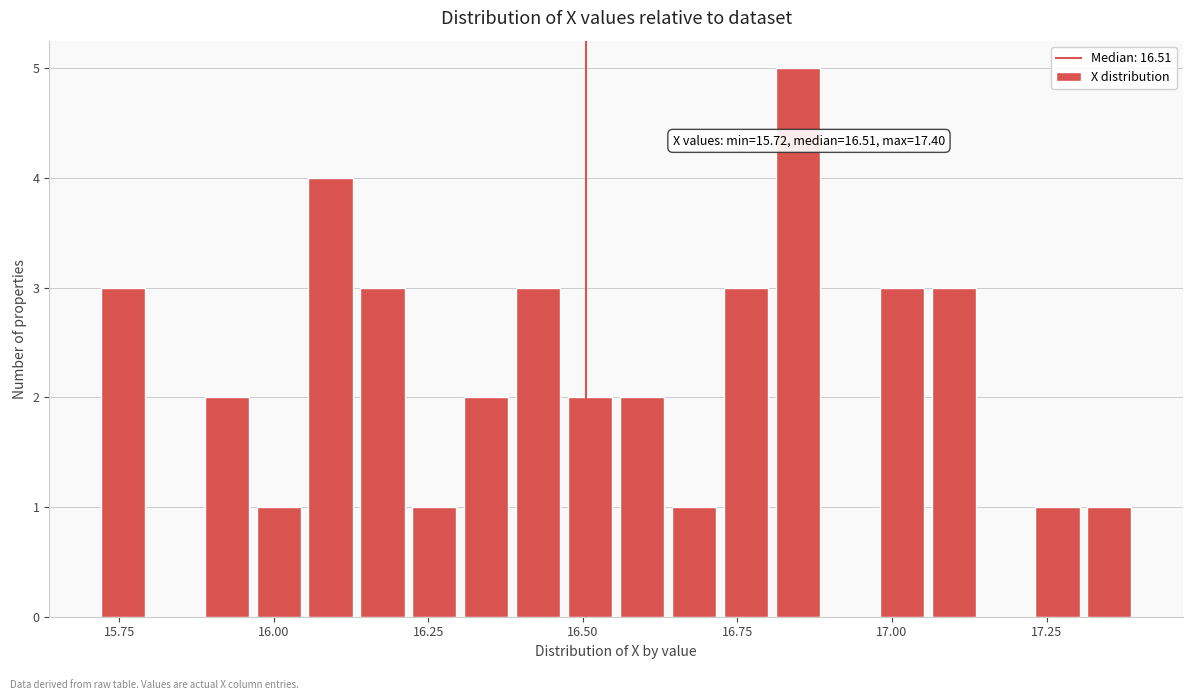

Read against the x-axis, roughly where is the centre of the tallest bar?

16.85